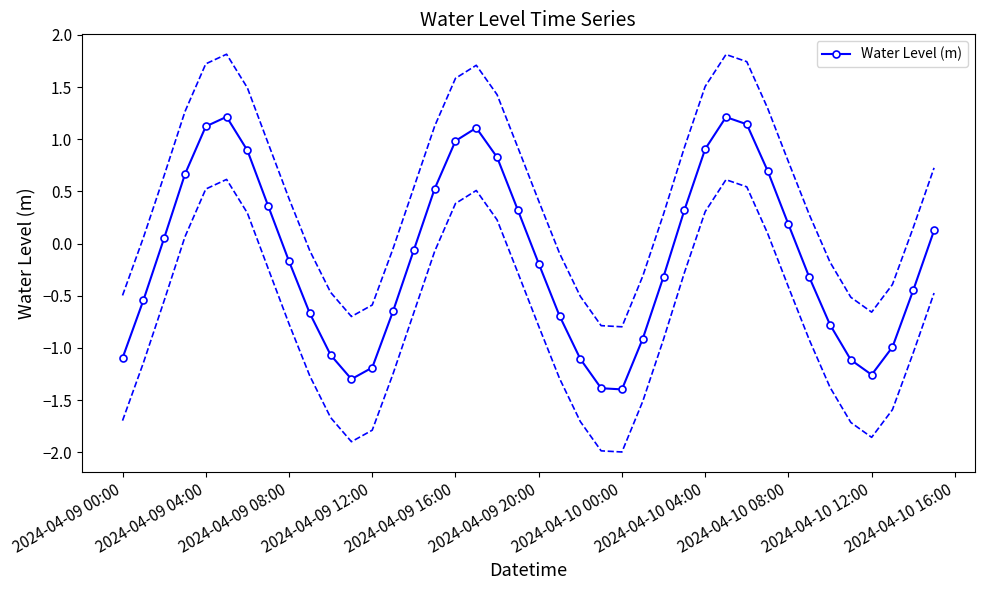

How many lines are shown in the chart?

1